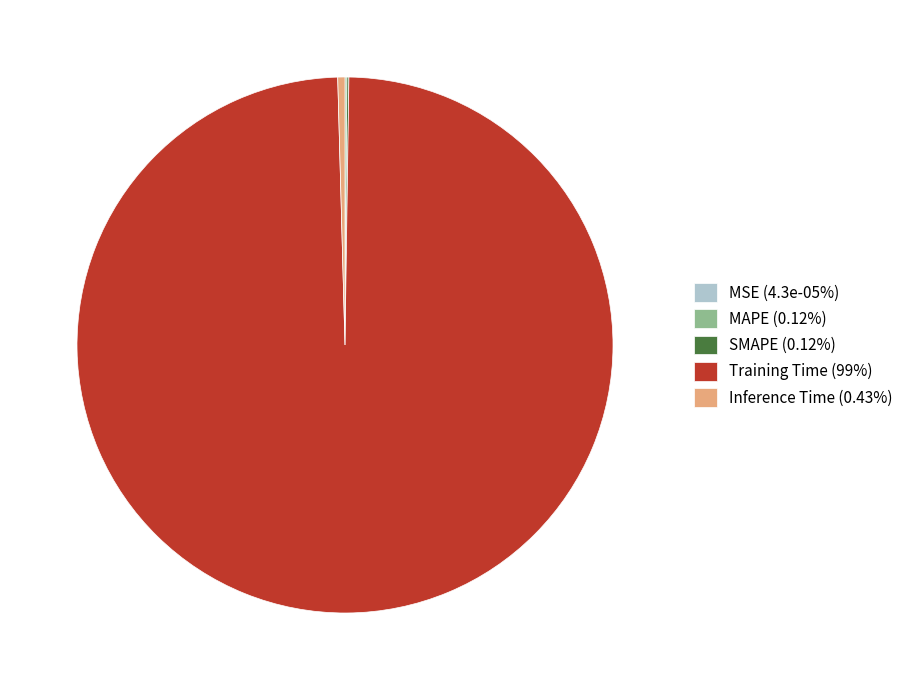

Does any single category account for the majority?

Yes